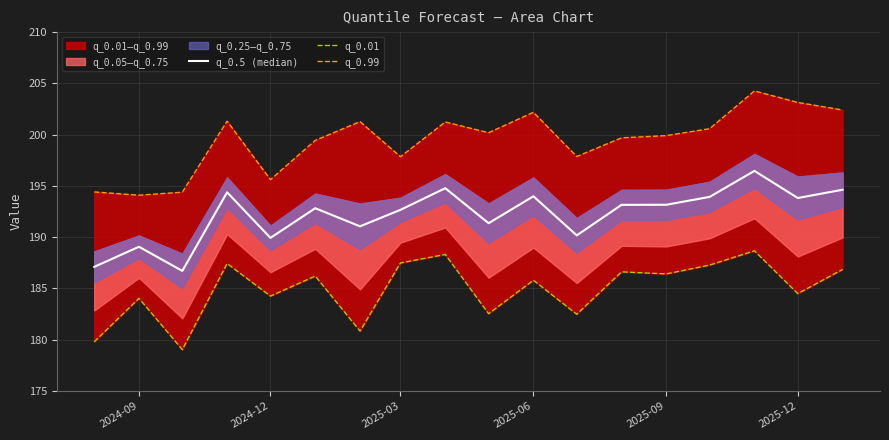

The value of q_0.5 (median) at 2025-09 is 193.2. True or false?

True